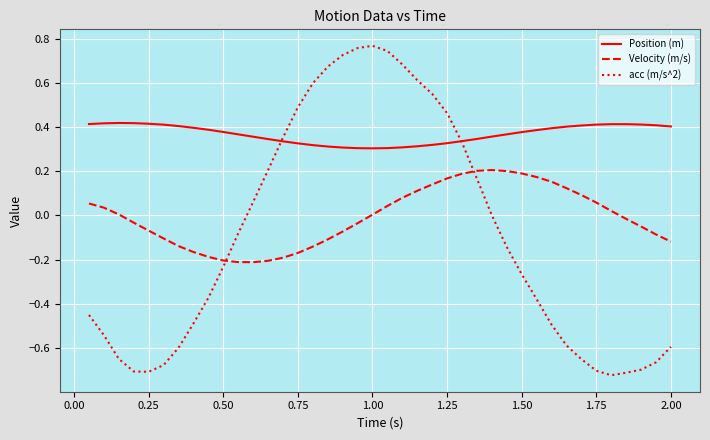

Which series has the widest spread of values?

acc (m/s^2)